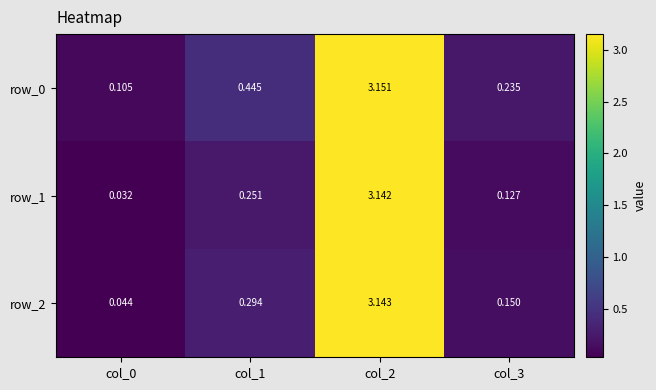

List the series in order of their peak value, highest first.

row_0, row_2, row_1